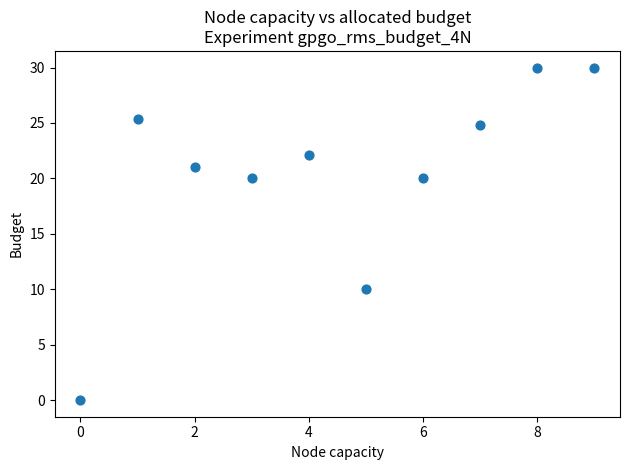

What is the range of Y values (max minus min)?

30.0